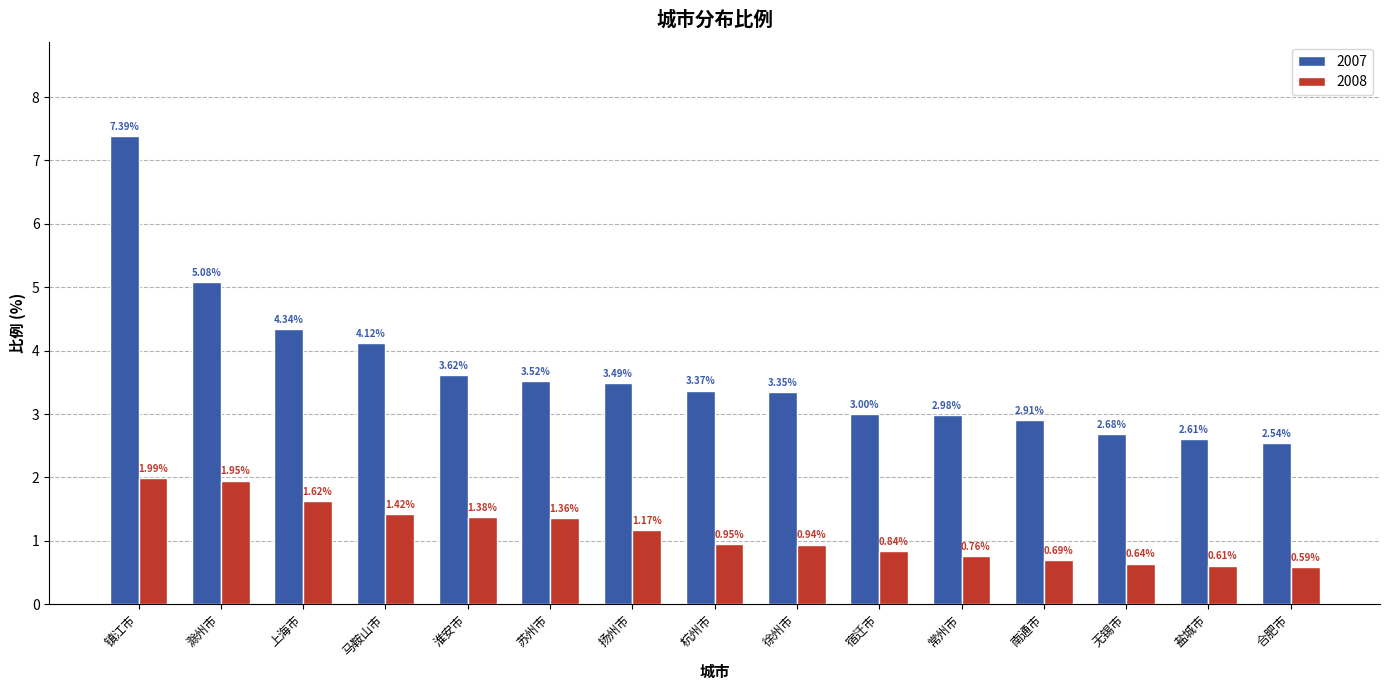

At which category does the chart reach its minimum across all series?

合肥市